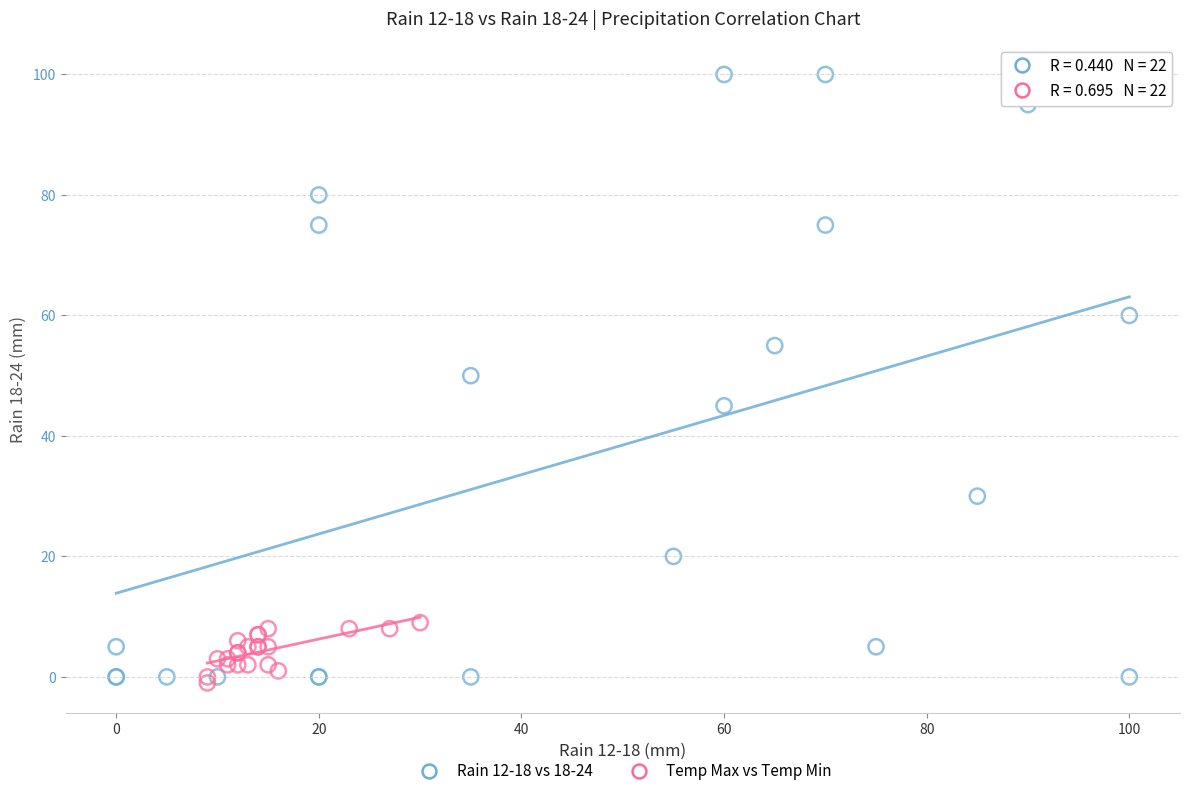

Which series contains the highest Y value?

Rain 12-18 vs 18-24